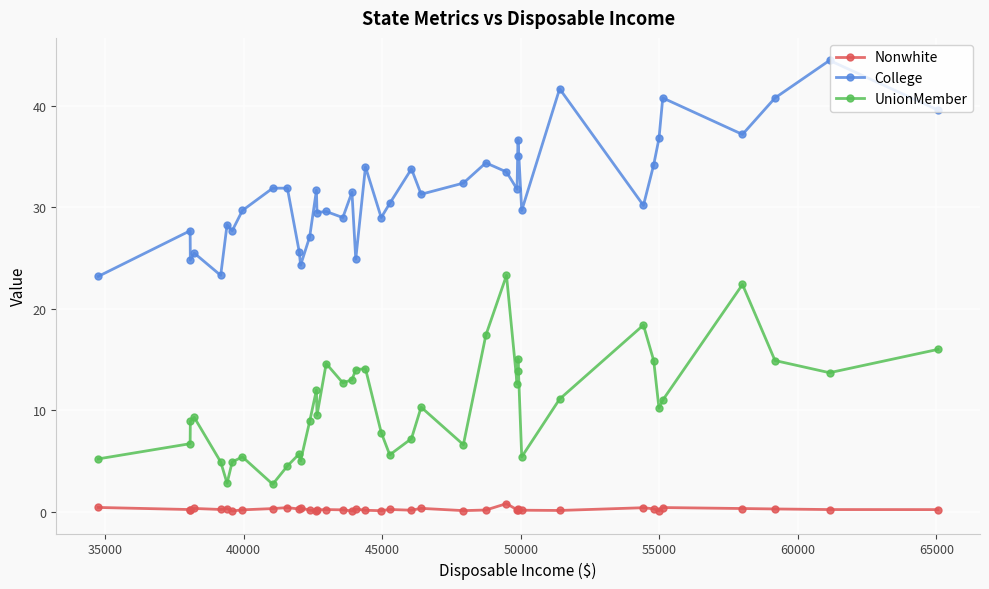

Which series has the largest total across all categories?

College